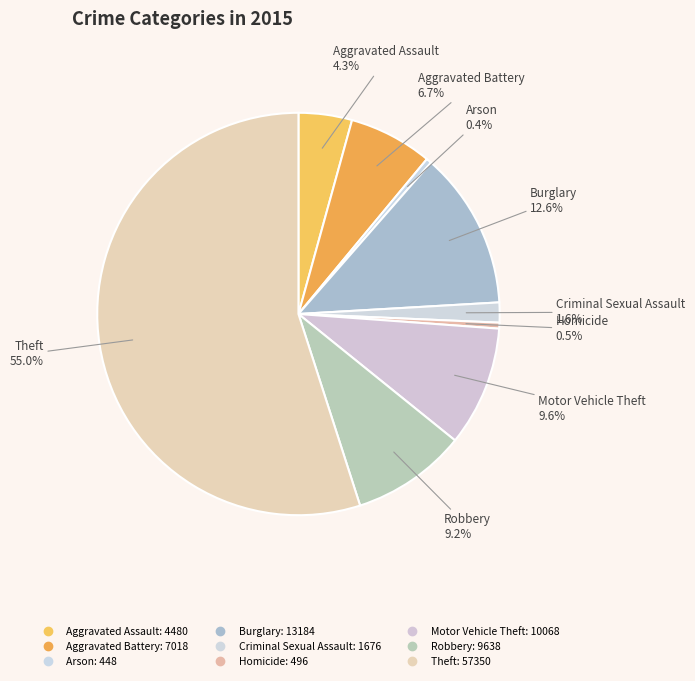

How many slices are in this pie chart?

9